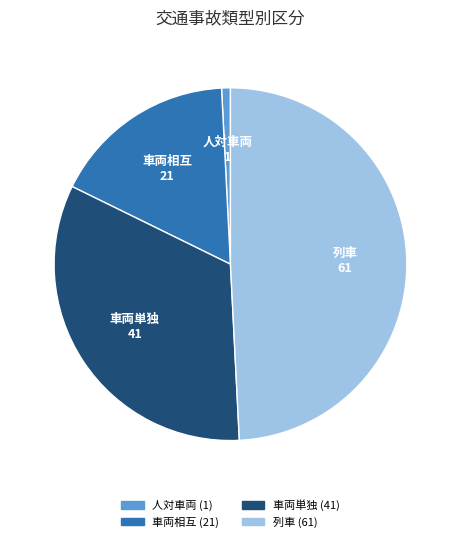

How many segments does this pie chart have?

4